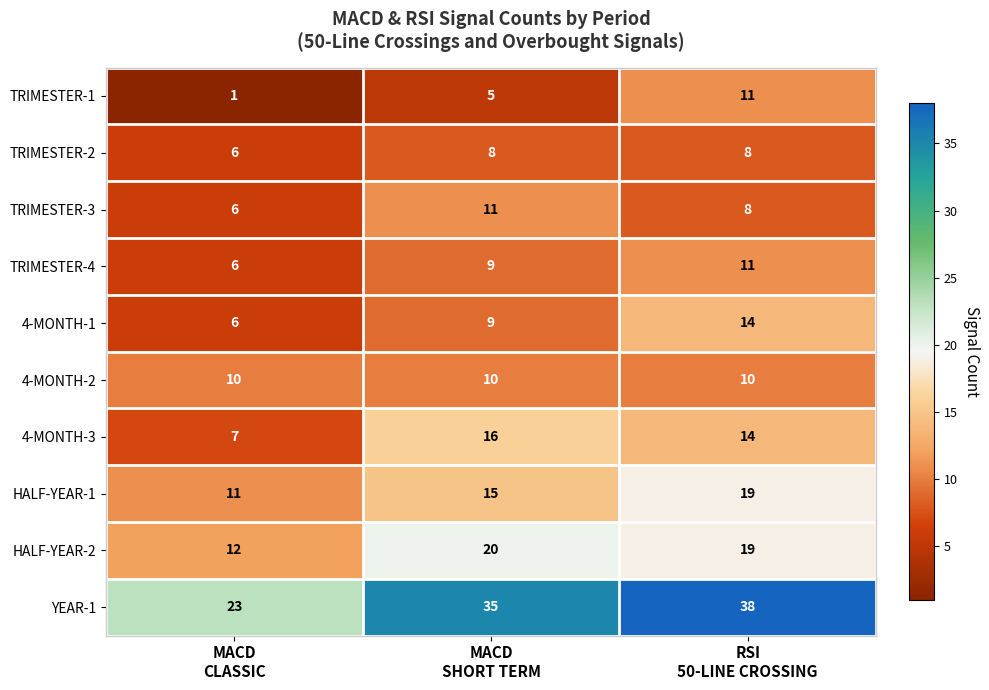

What is the average value of the TRIMESTER-4 series?

9